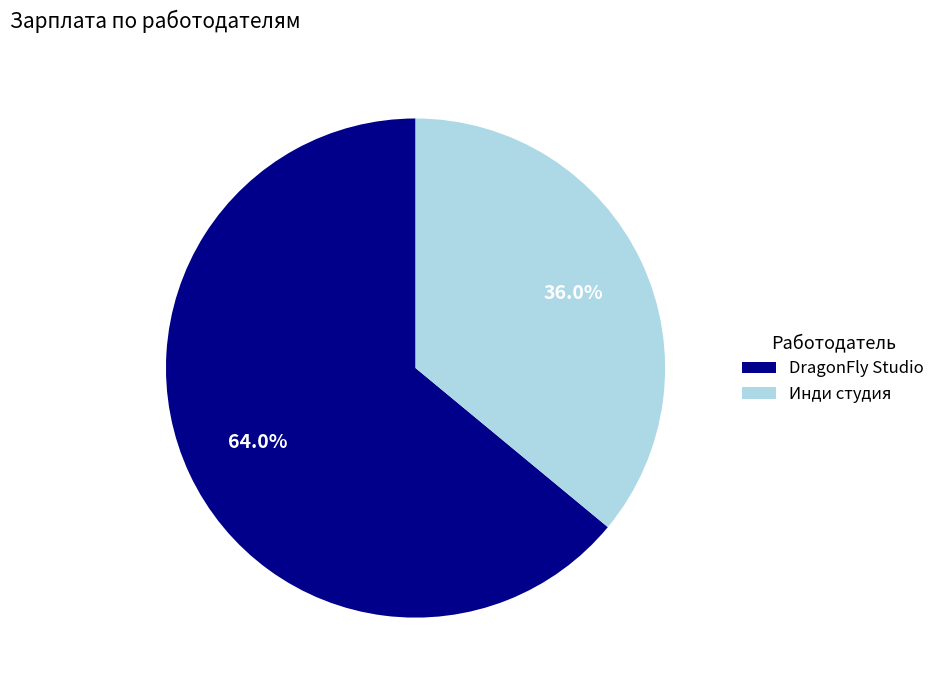

Between Инди студия and DragonFly Studio, which is larger?

DragonFly Studio